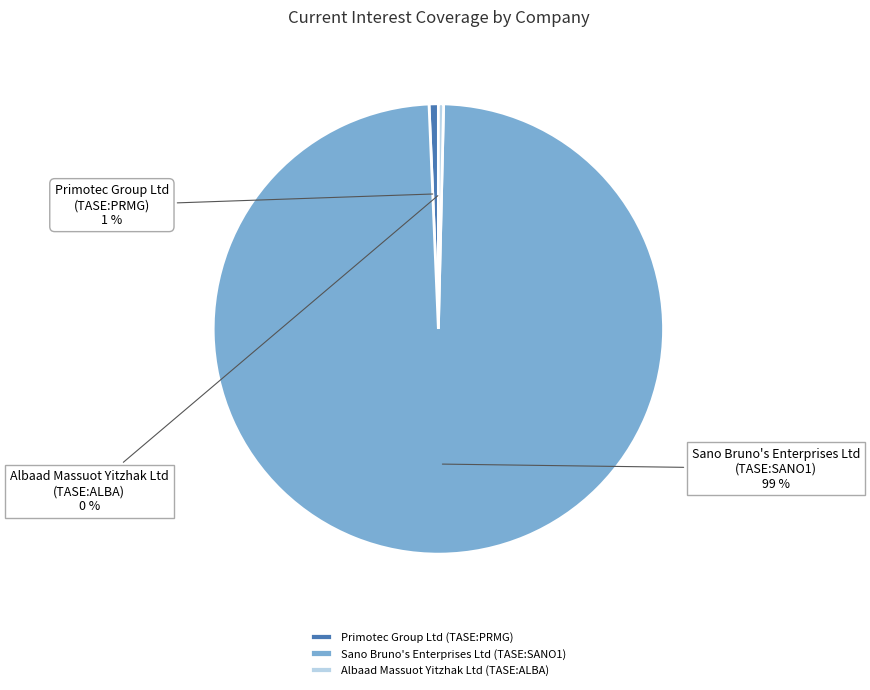

True or false: Primotec Group Ltd (TASE:PRMG) accounts for 11% of the total.

False